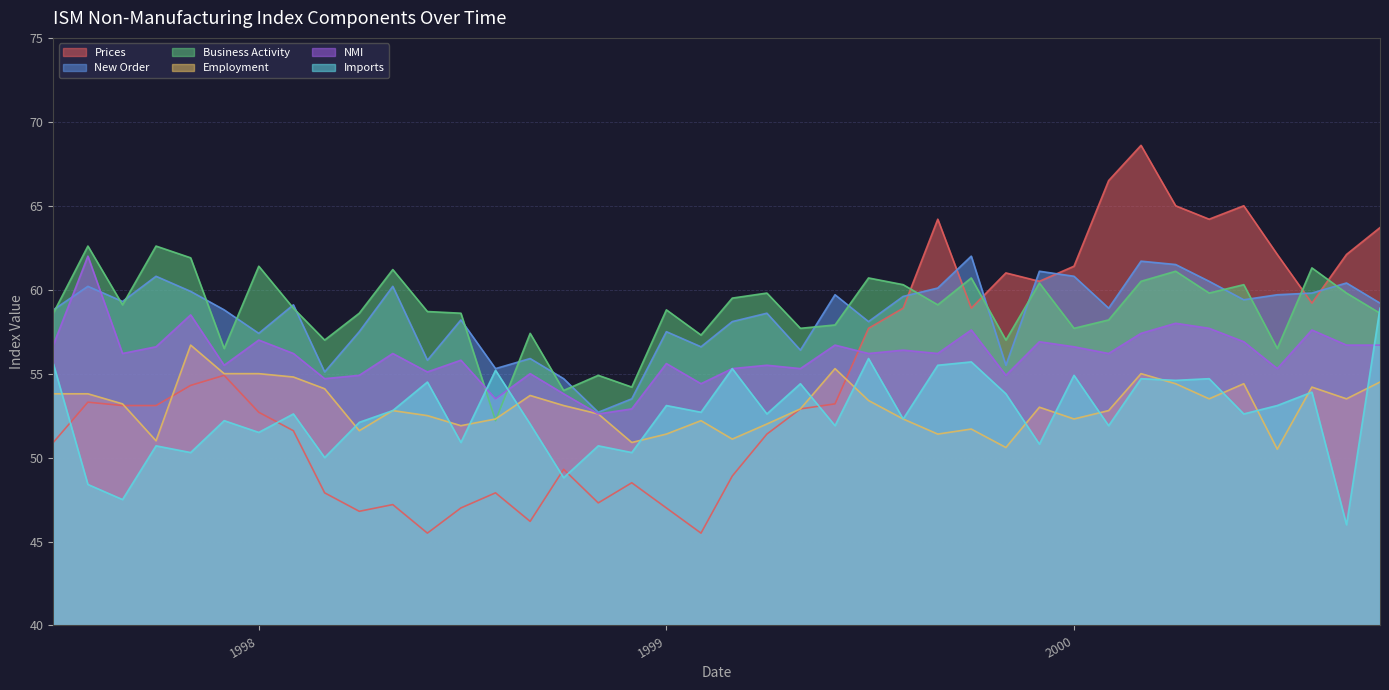

Which series has the widest spread of values?

Prices